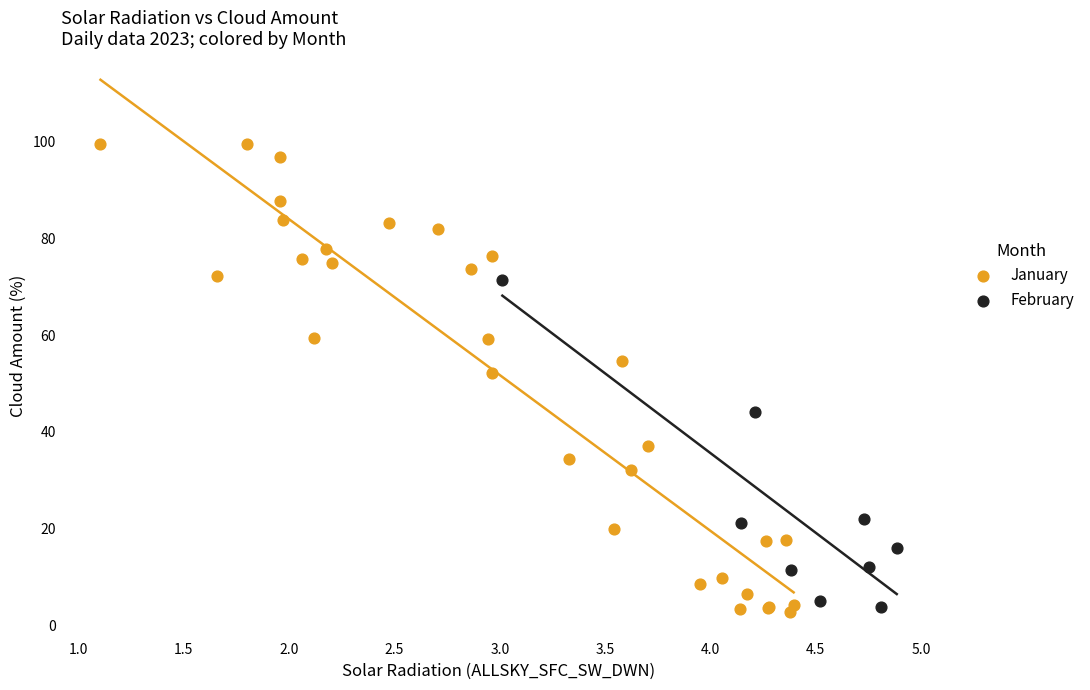

Which series has the largest Y range (max minus min)?

January